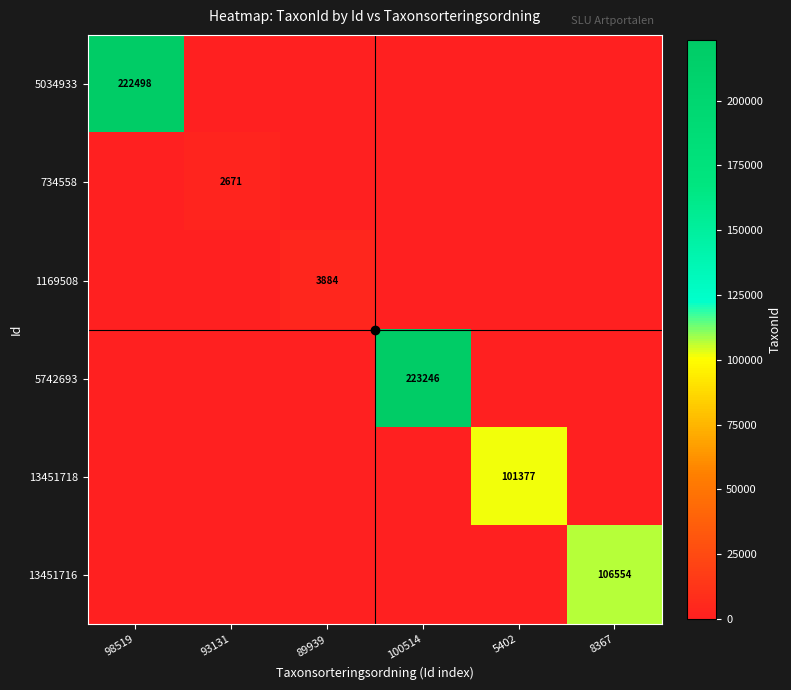

What is the difference between the maximum and minimum values in the 5742693 series?

223246